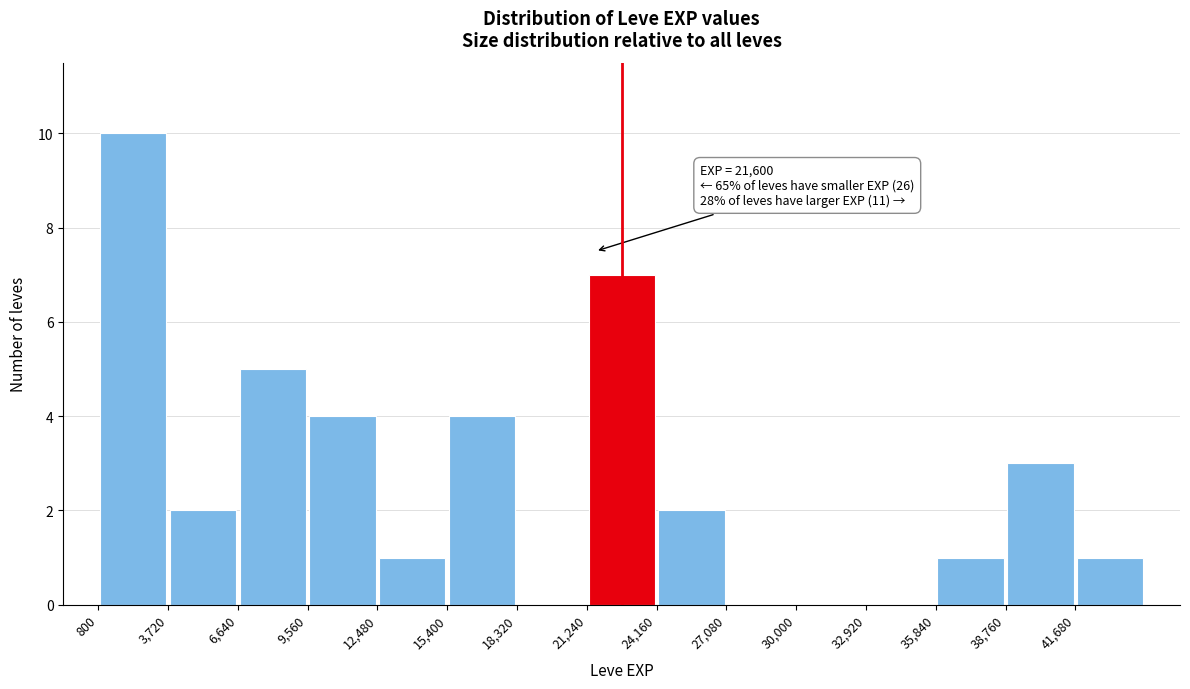

Which range on the x-axis has the tallest bar?

1000 to 3500